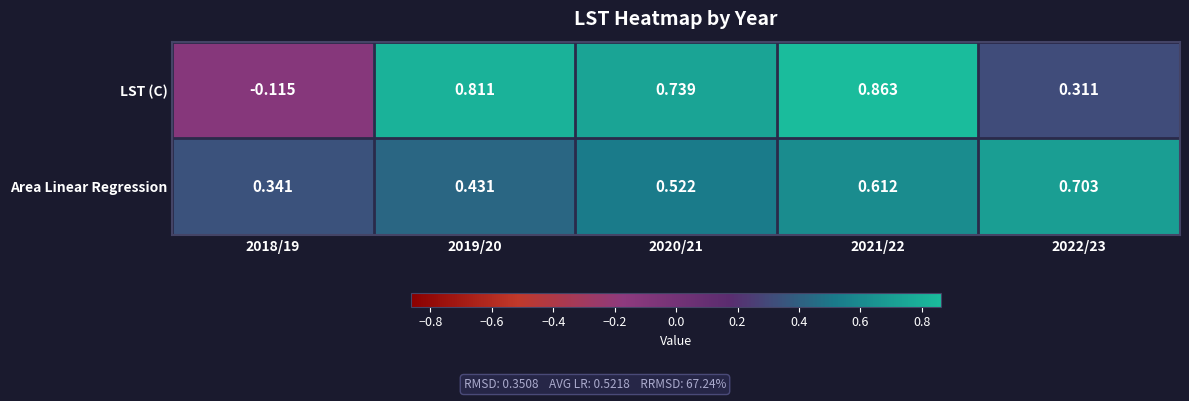

Which series changed the most between 2019/20 and 2020/21?

Area Linear Regression